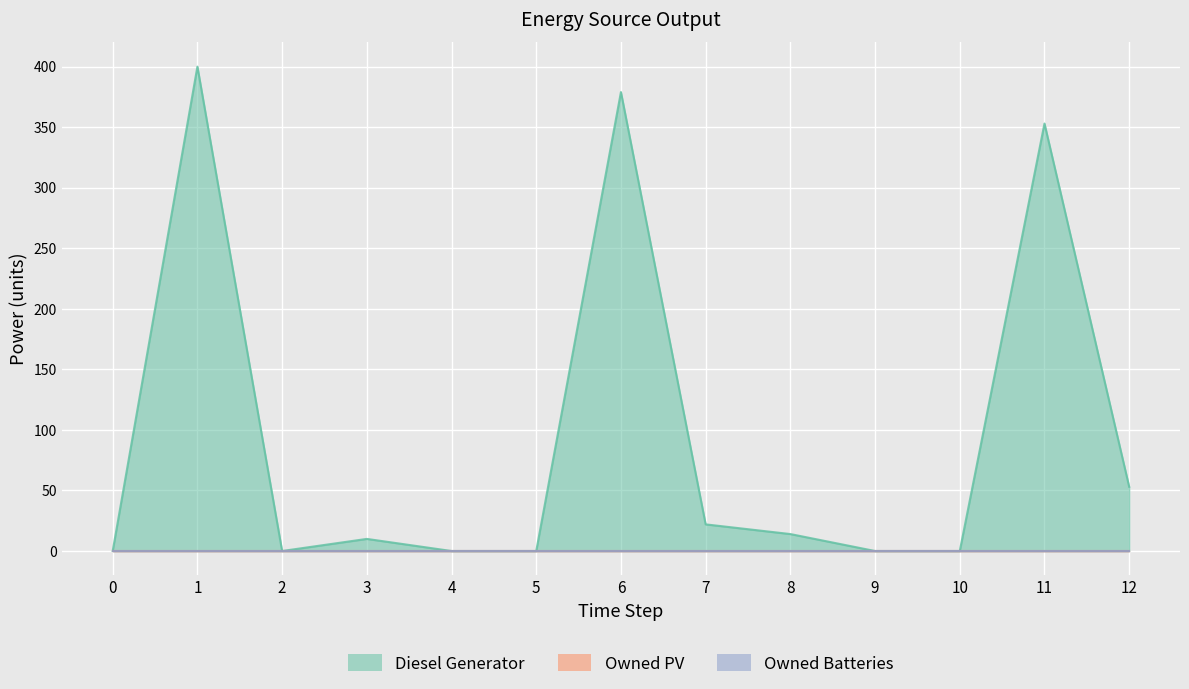

Which series has the largest range (max minus min)?

Diesel Generator